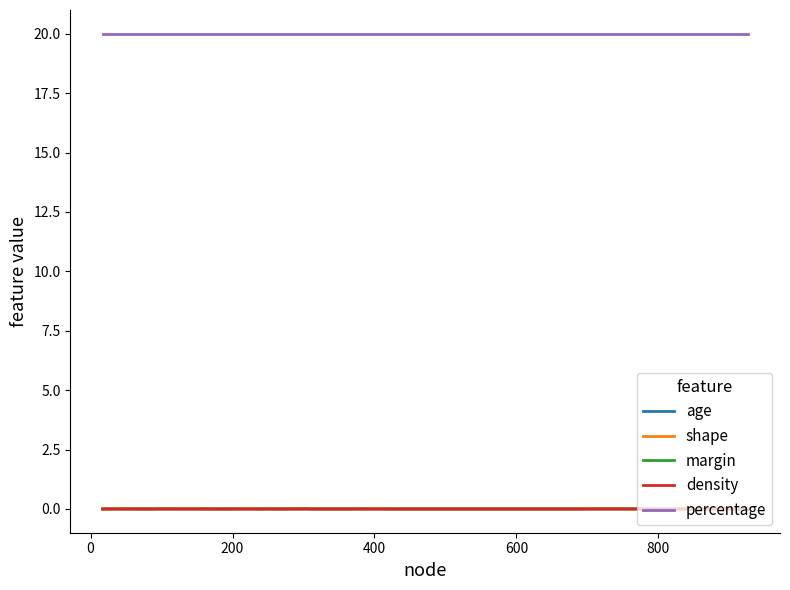

Which series has the largest total across all categories?

percentage